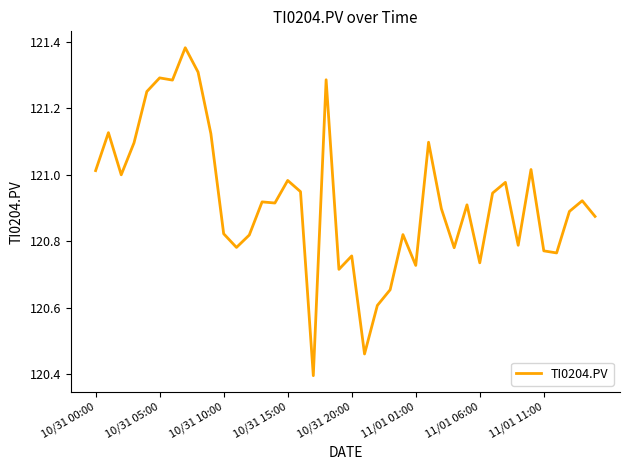

What is the minimum value shown in the chart?

120.4